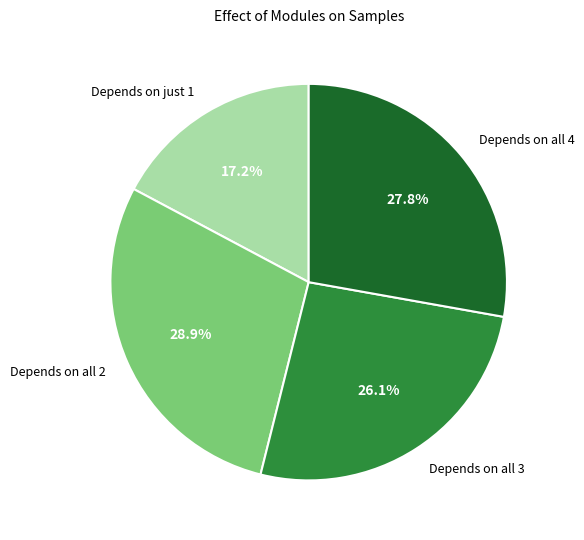

What percentage is NOT represented by Depends on all 4?

72.2%